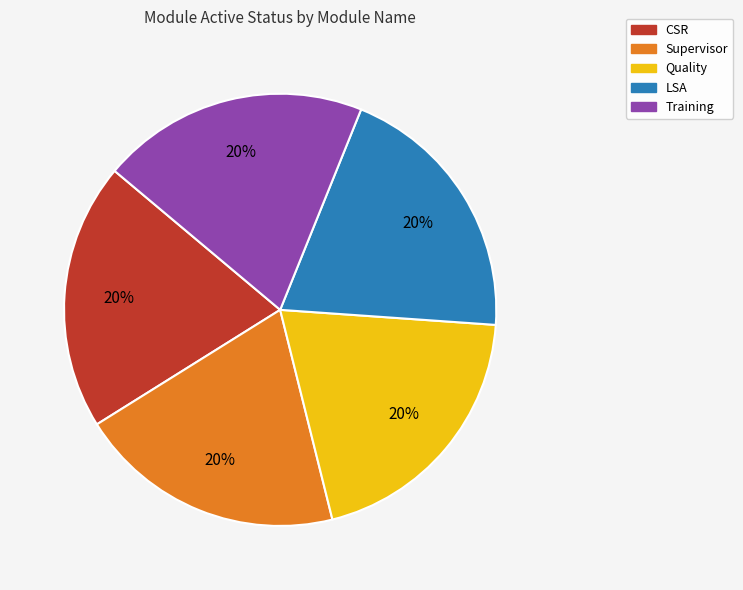

Is there a majority slice in this chart?

No